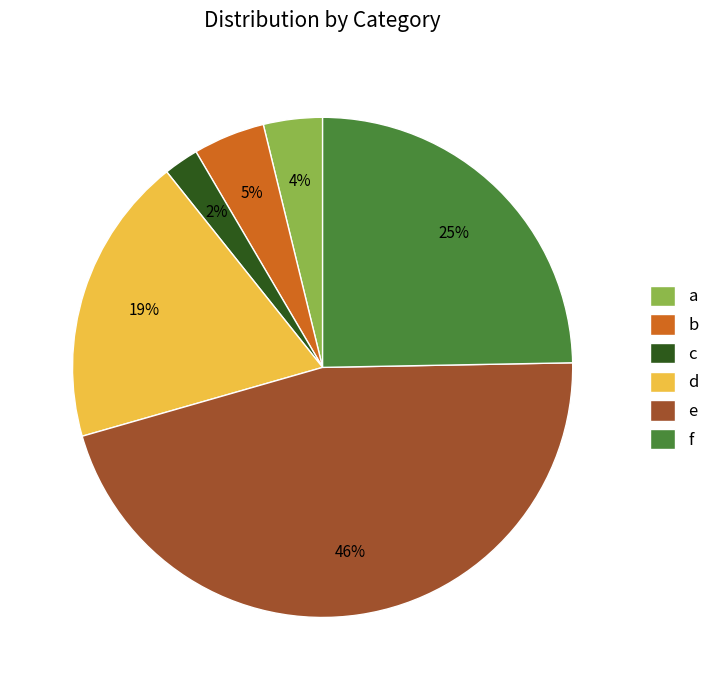

Which has a higher value, f or c?

f